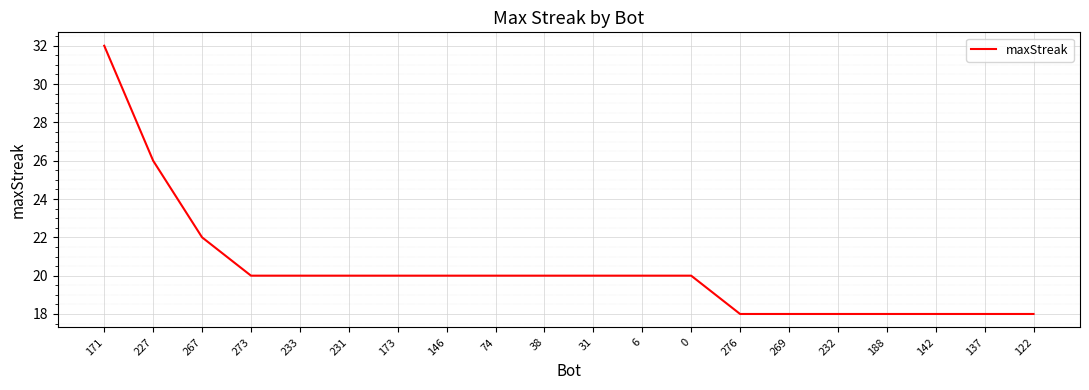

The chart shows a value of 32 at 171. True or false?

True